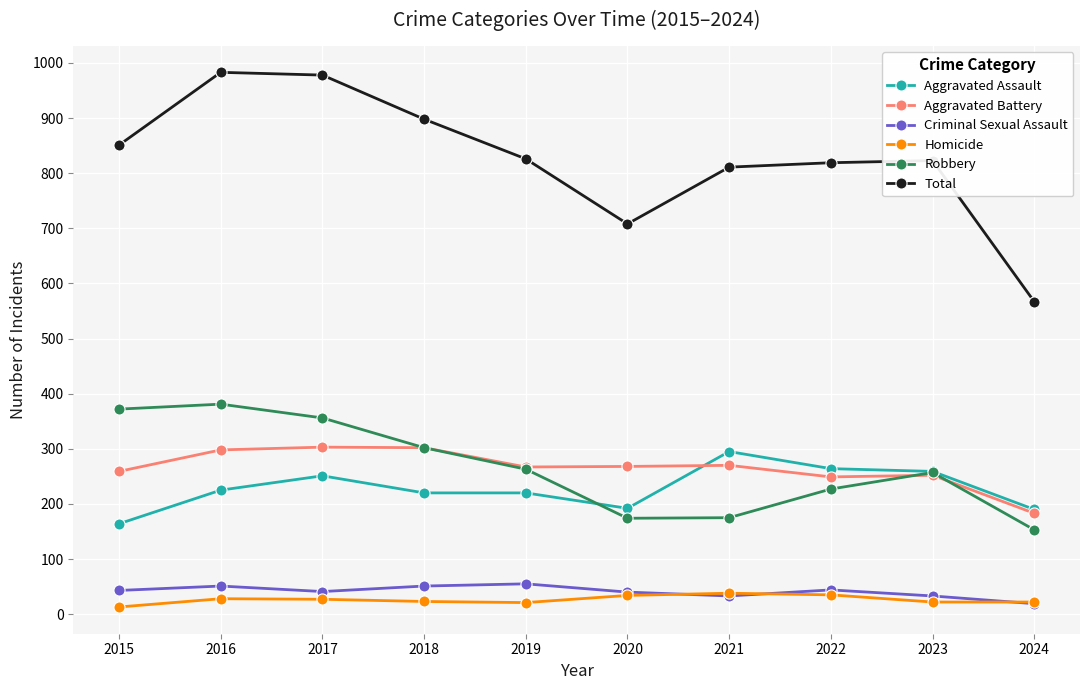

Which series has the widest spread of values?

Total